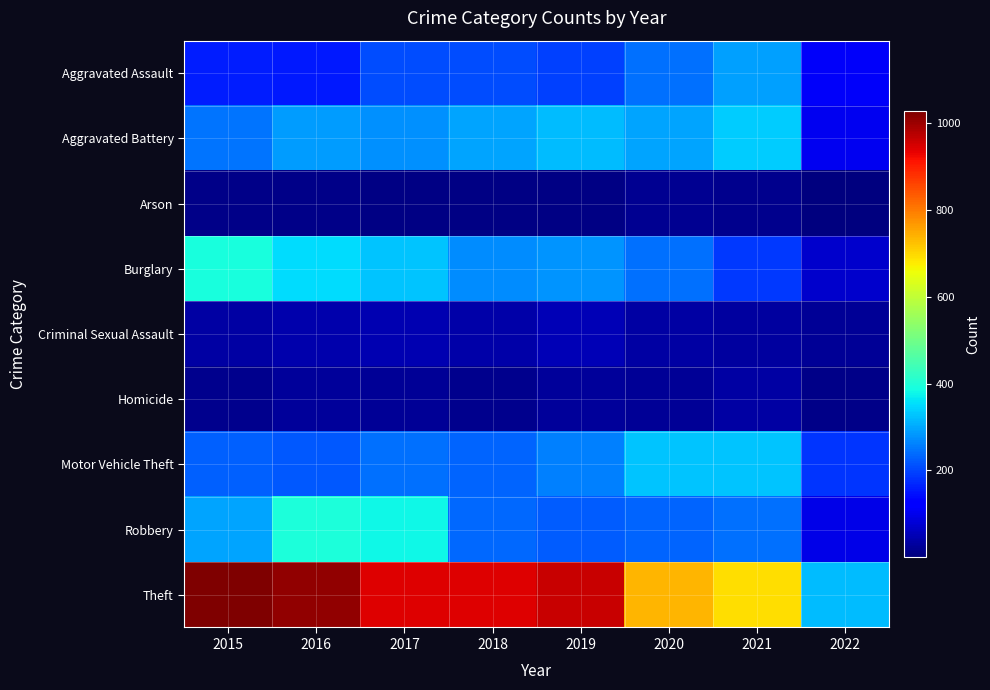

Which category has the lowest value across all series?

2022